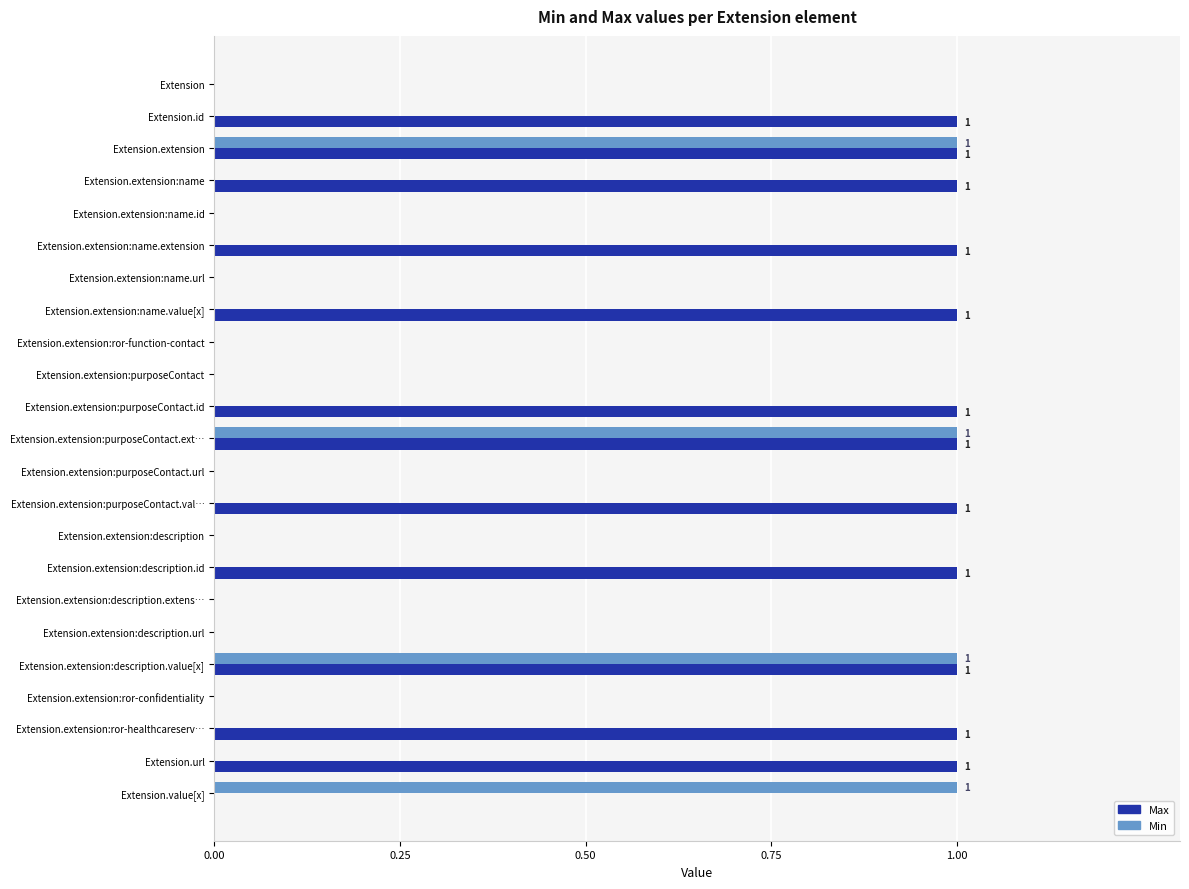

Which series has the largest total across all categories?

Max